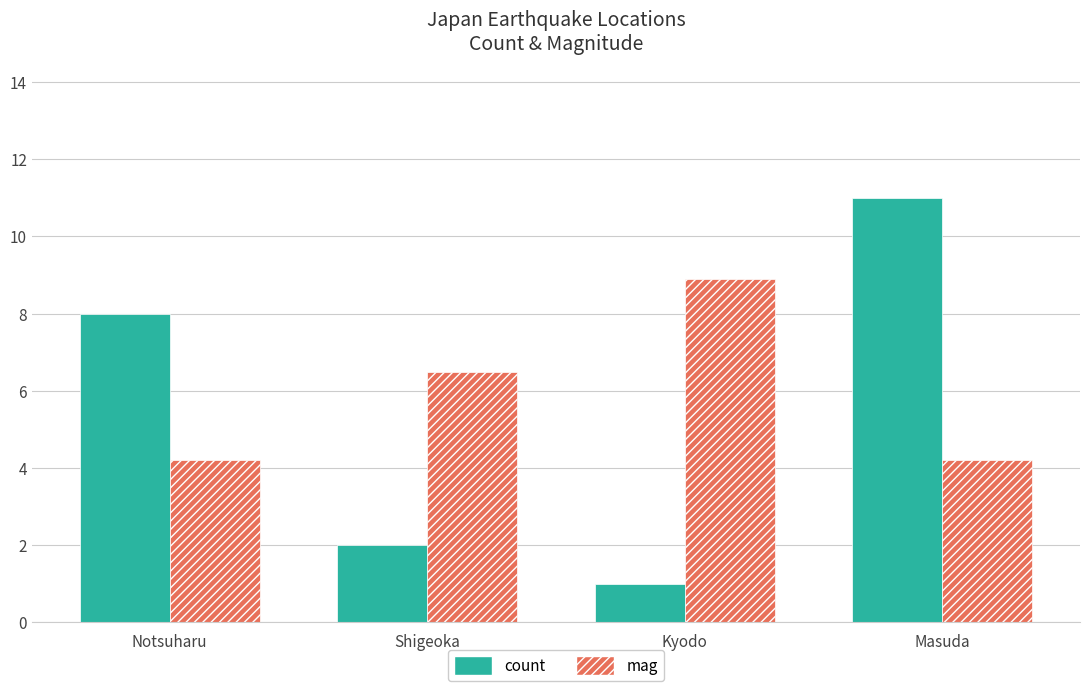

How many data points in mag are less than 6?

2